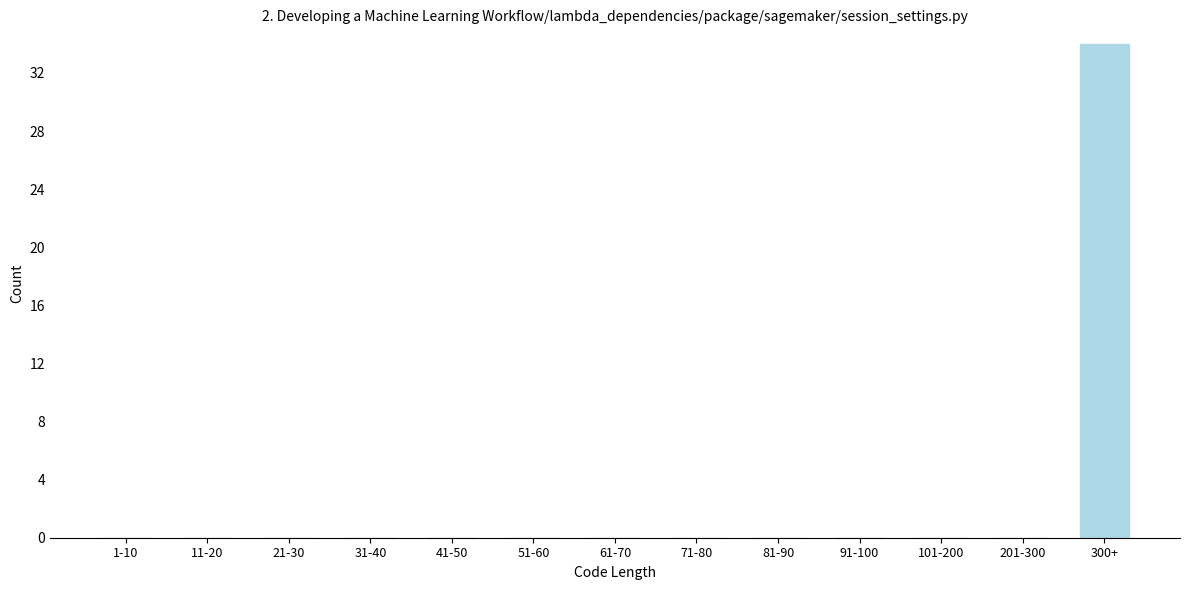

Reading left to right, what are all the values shown in this chart?

1-10=0	11-20=0	21-30=0	31-40=0	41-50=0	51-60=0	61-70=0	71-80=0	81-90=0	91-100=0	101-200=0	201-300=0	300+=34